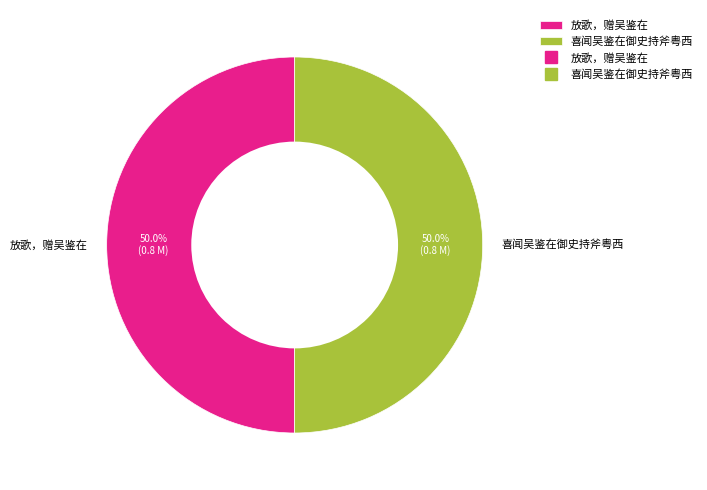

Is the sum of 喜闻吴鉴在御史持斧粤西 and 放歌，赠吴鉴在 greater than half?

Yes